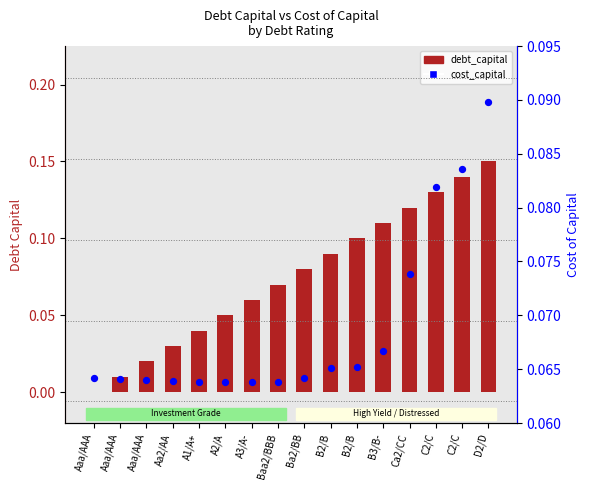

Which series contains the lowest Y value?

debt_capital